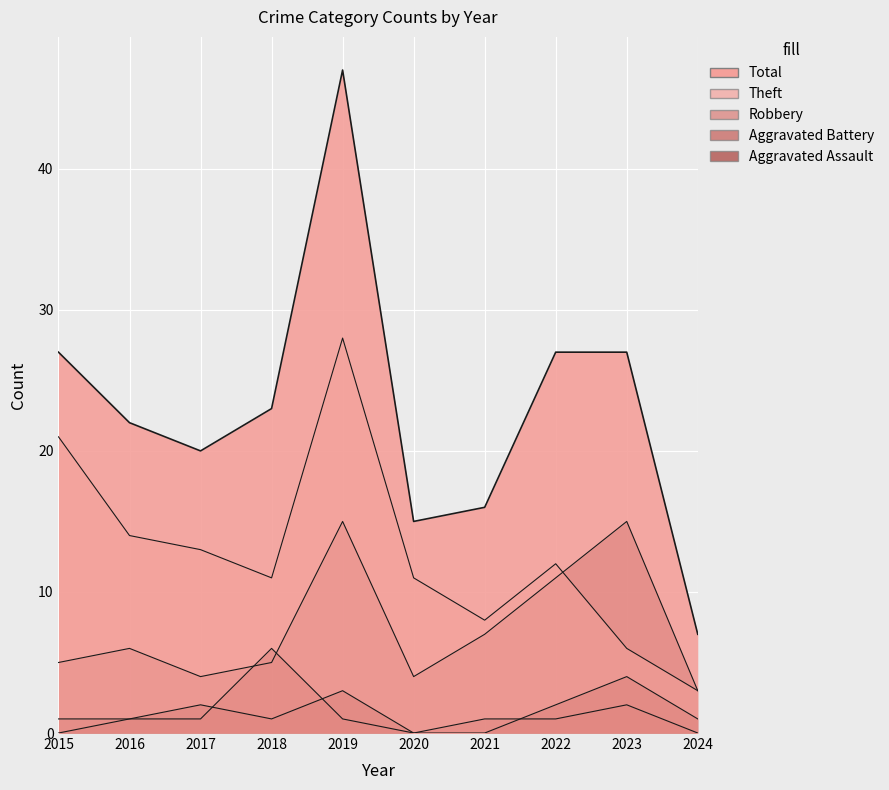

What are all the series names shown in the legend?

Aggravated Assault, Aggravated Battery, Robbery, Theft, Total